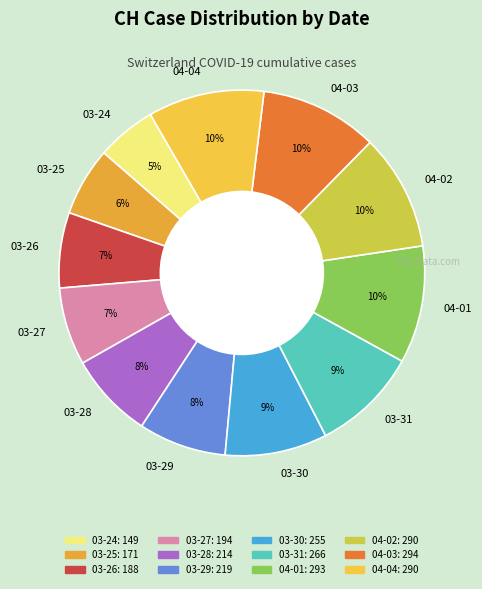

Between 03-29 and 04-01, which is larger?

04-01